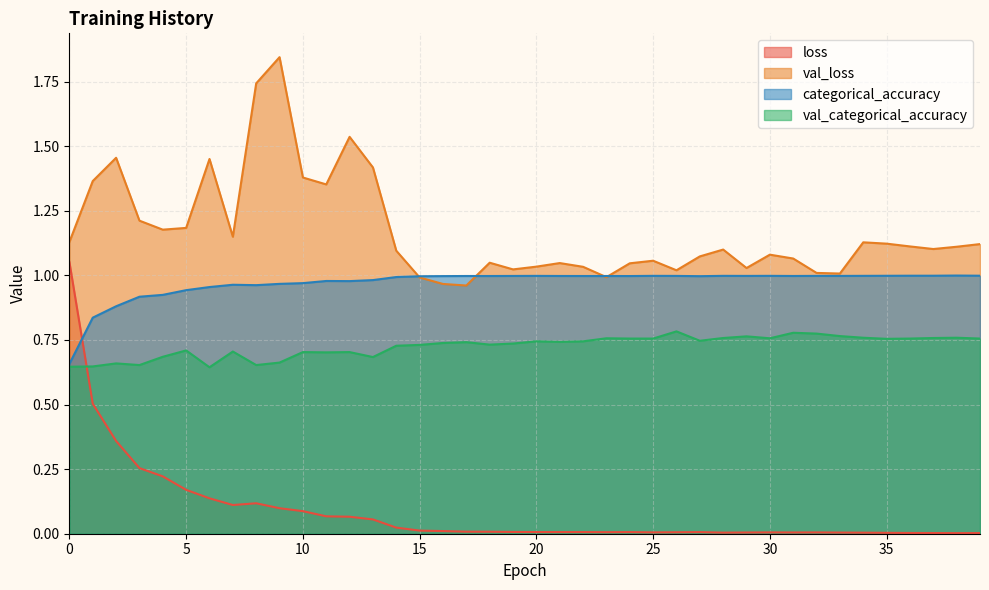

Between 22 and 27, which series saw the biggest shift?

val_loss